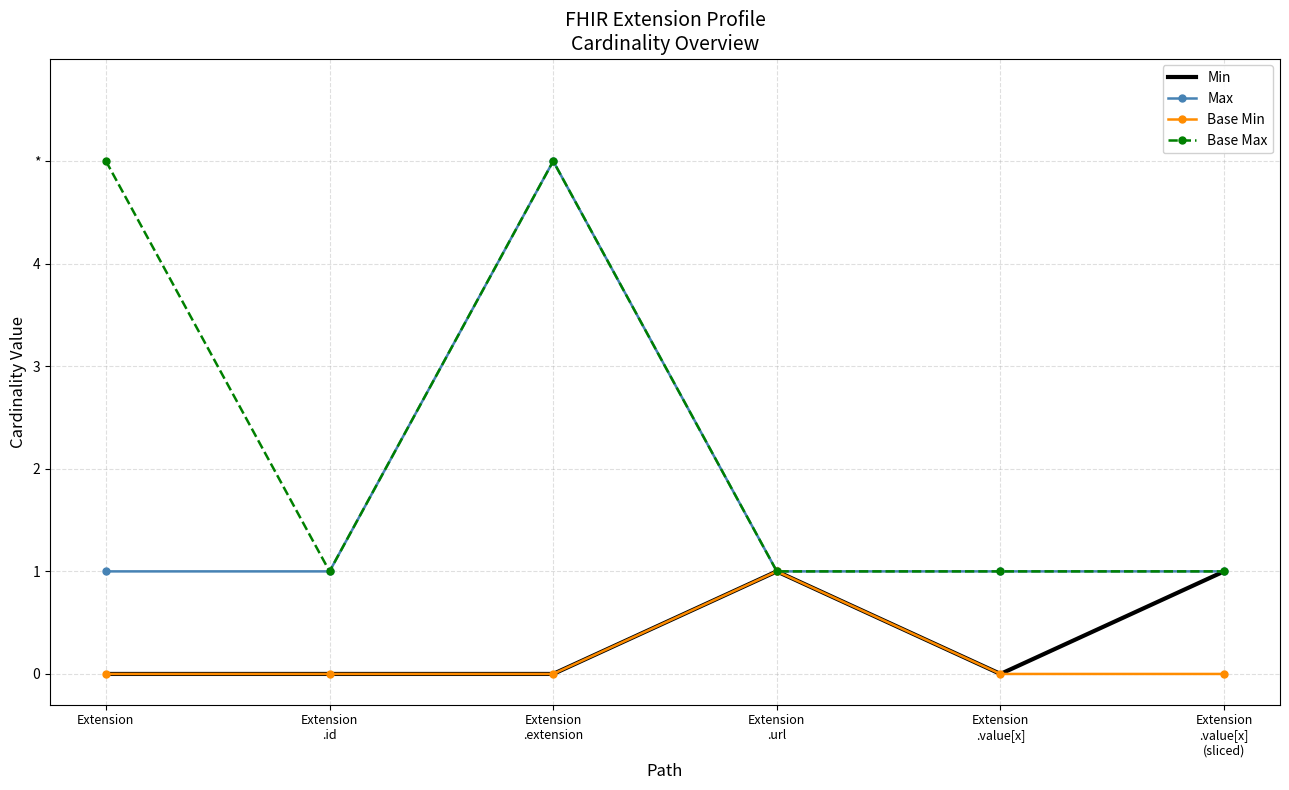

What are all the series names shown in the legend?

Min, Max, Base Min, Base Max